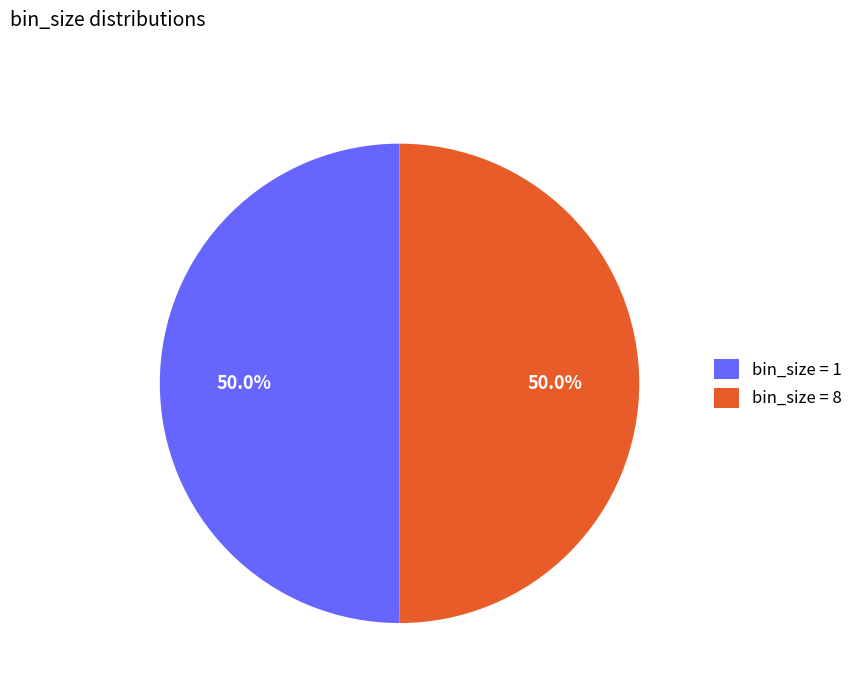

Combined, do bin_size = 1 and bin_size = 8 account for over 50%?

Yes